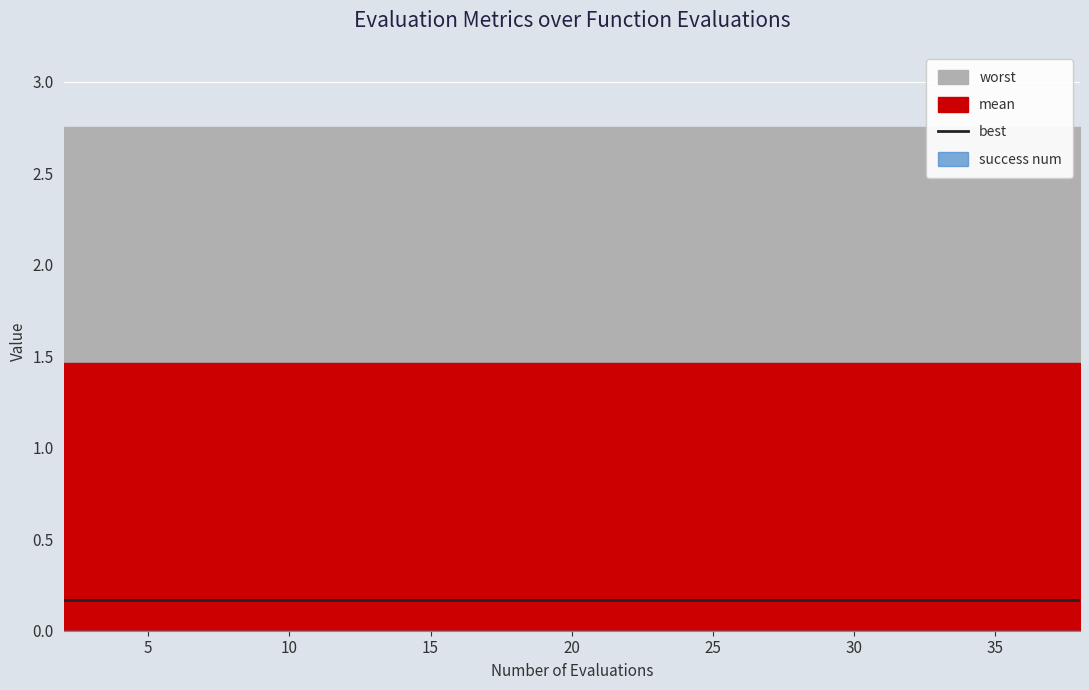

True or false: best and success num cross at least once.

False